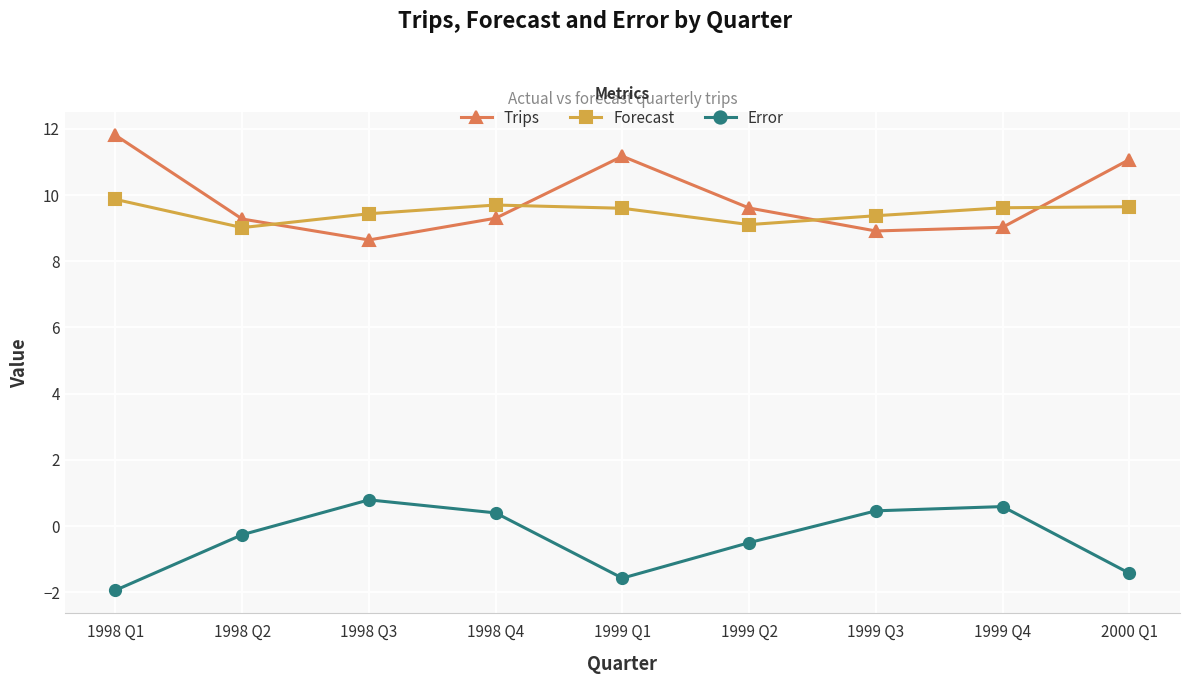

How many series are shown in this chart?

3